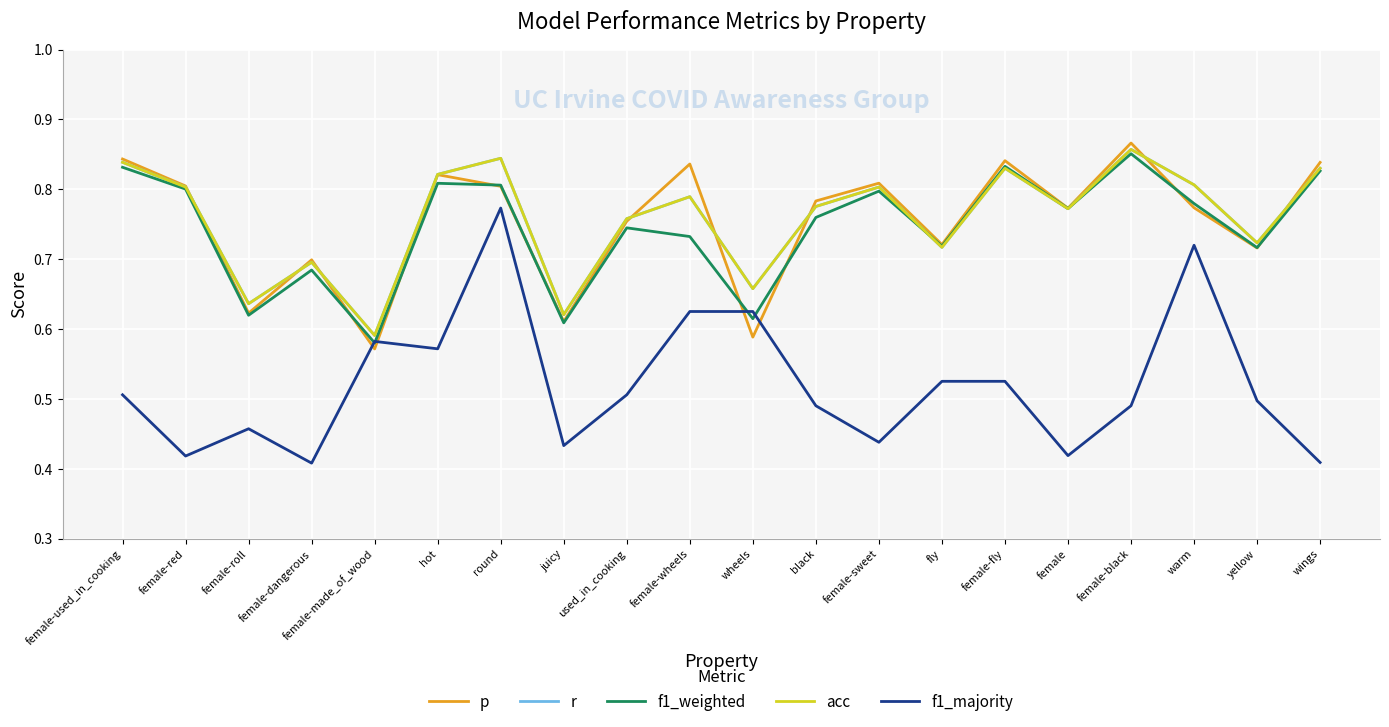

Does the chart display data point markers on the line(s)?

No